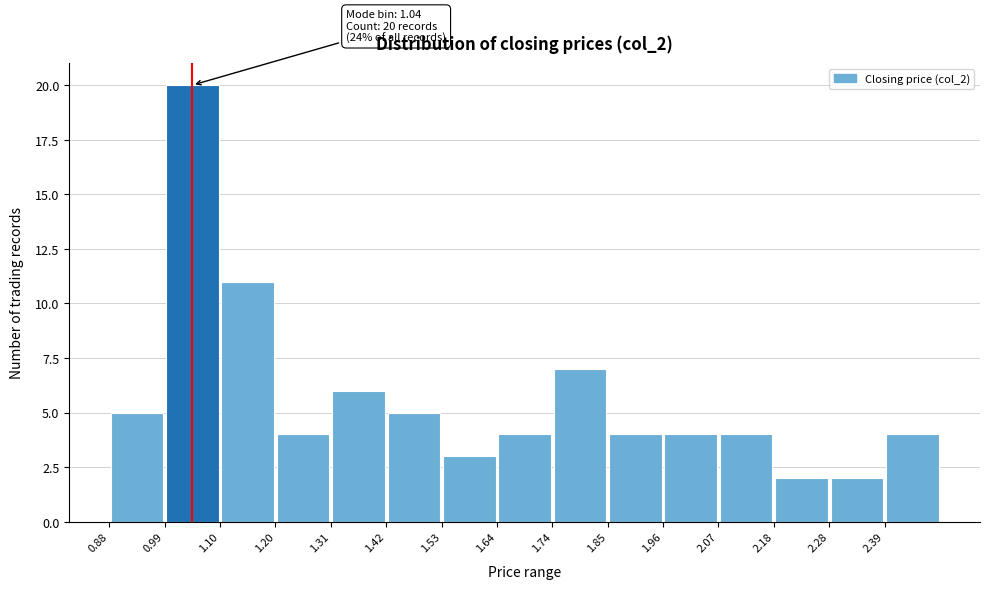

Which range on the x-axis has the tallest bar?

0.988 to 1.096